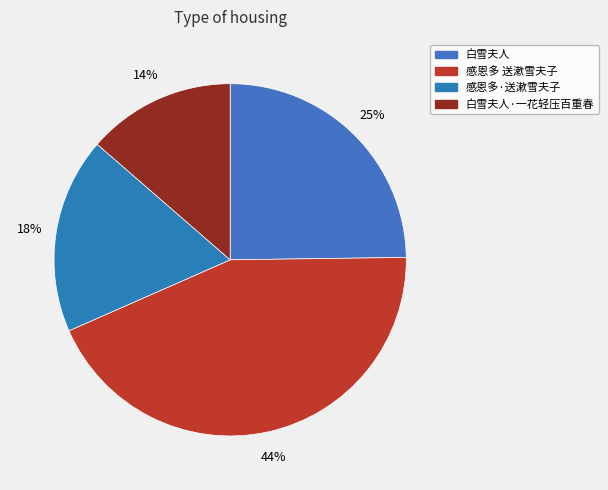

How many slices are in this pie chart?

4